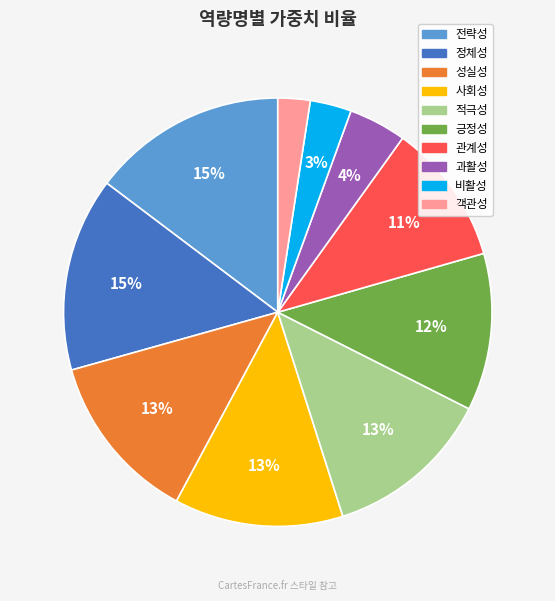

Between 적극성 and 긍정성, which is larger?

적극성